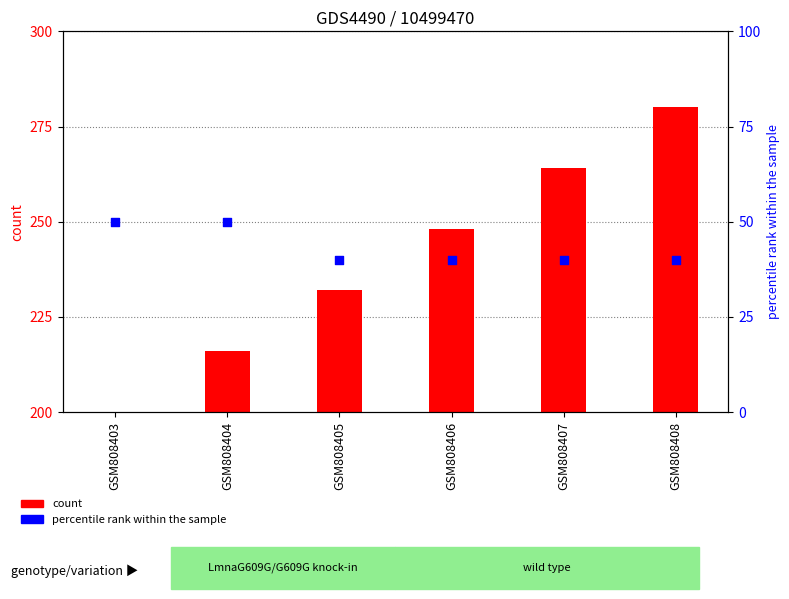

At how many categories does at least one series exceed 36?

6